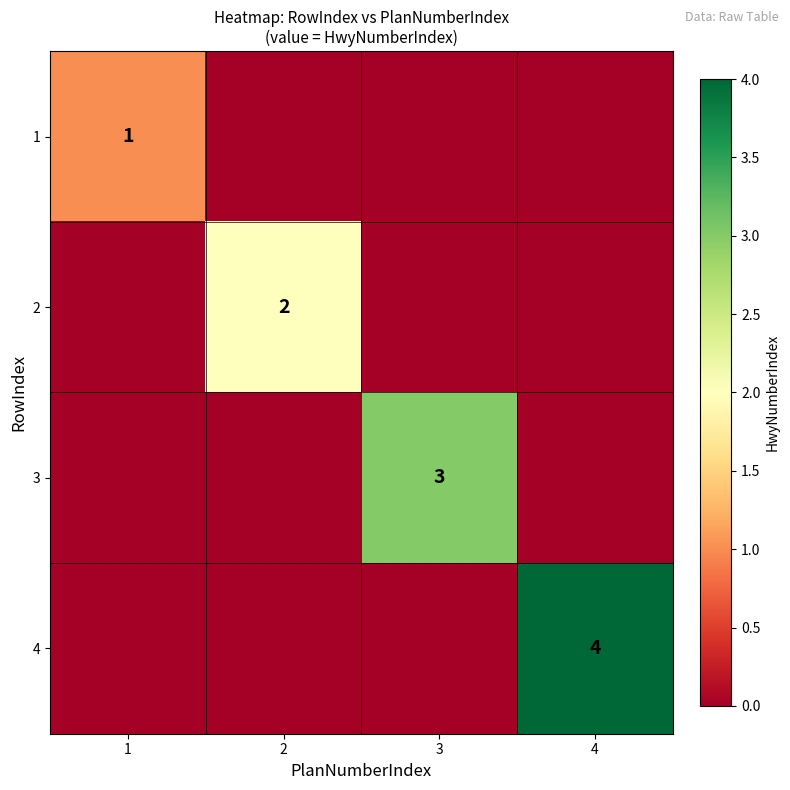

Is it true that 3 equals 4 at 3?

False